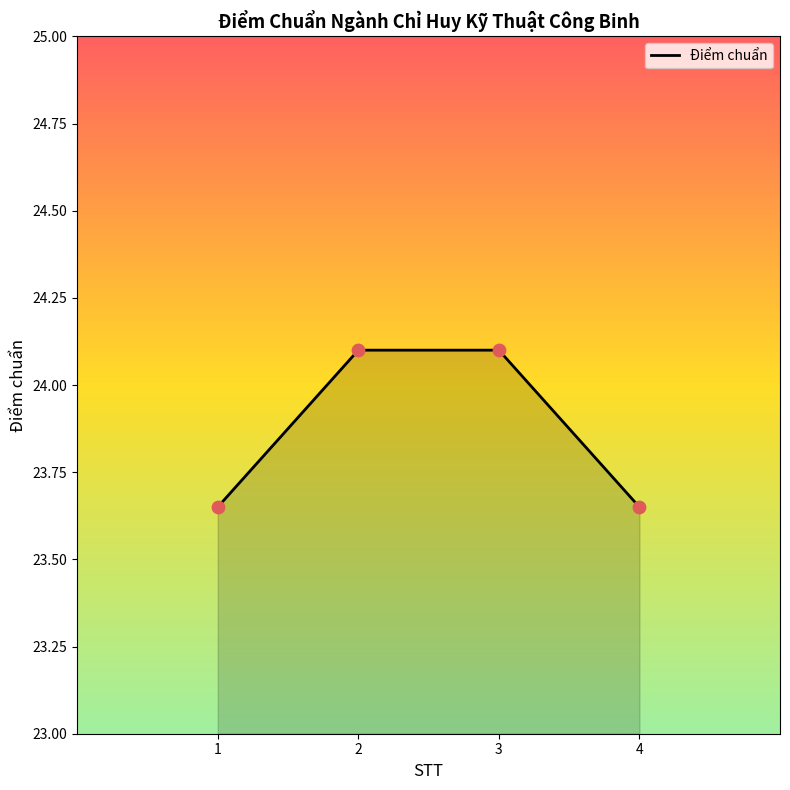

Which has a higher value, 2 or 4?

2